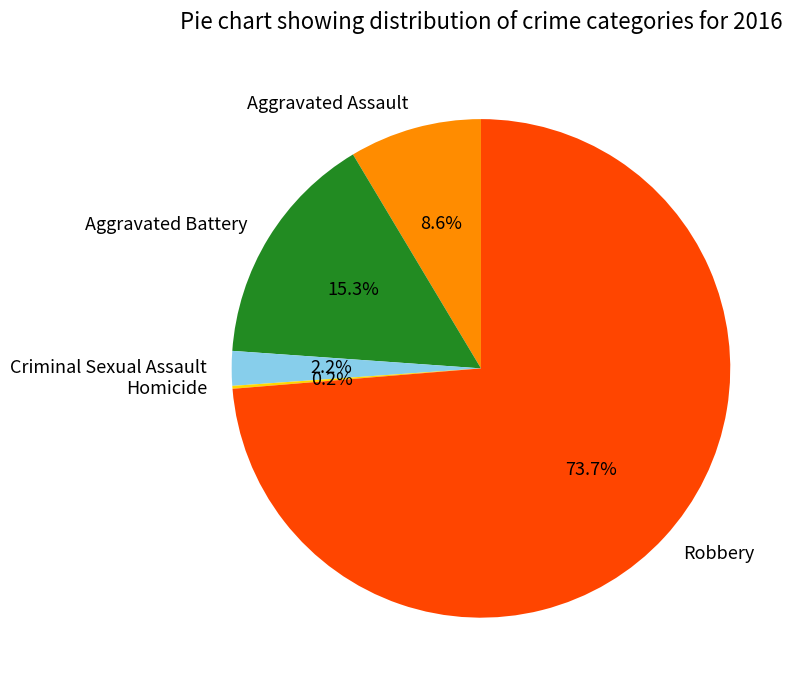

Is there any slice that represents more than half of the pie?

Yes